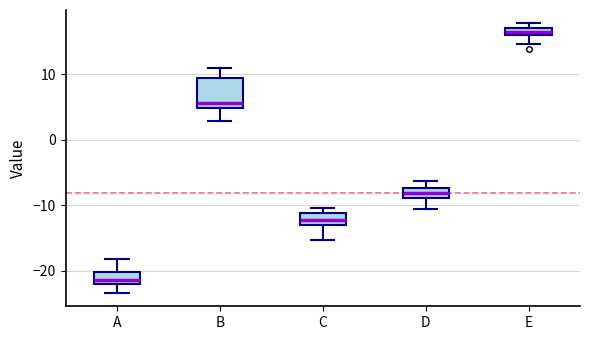

Where is the lower edge of the box for C on the y-axis? The values are not printed on the chart, so give them approximately, as read against the axis.

-13